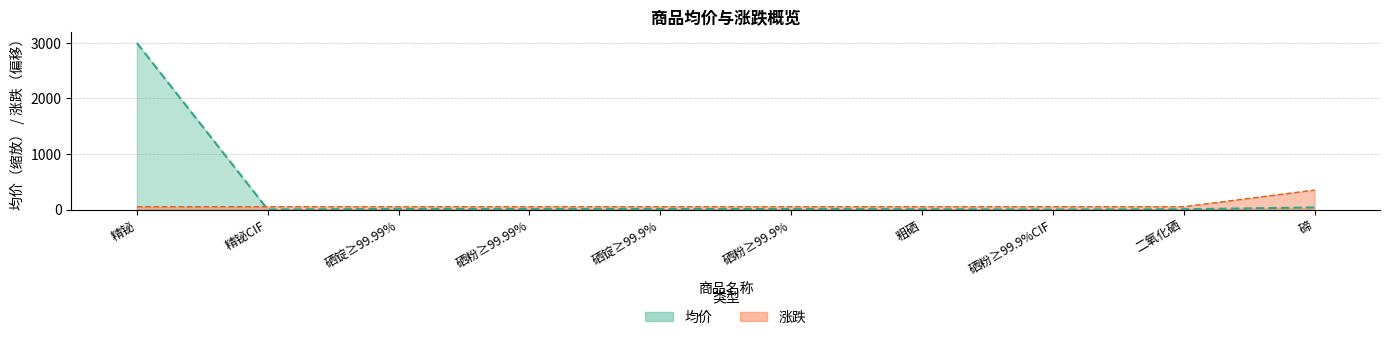

What is the total value across all series at 硒粉≥99.9%?

58.1